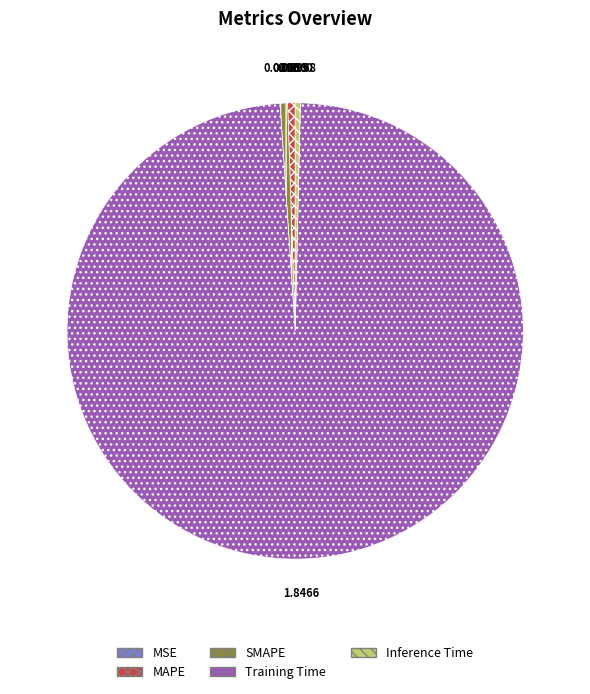

Which category has the biggest portion of the pie?

Training Time